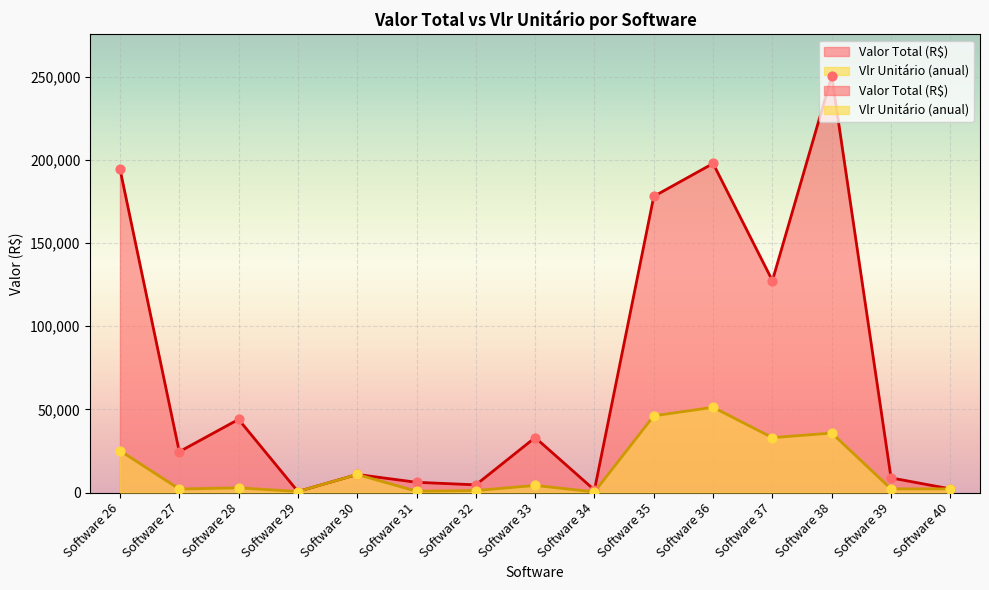

What is the total value across all series at Software 33?

37360.4